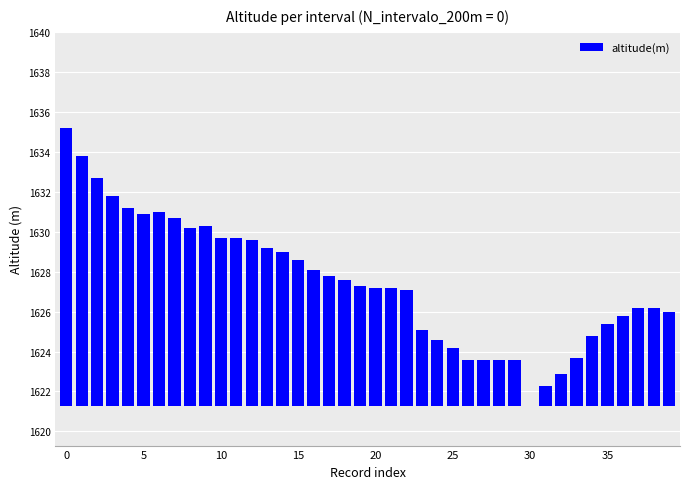

Does the chart contain stacked bars?

No